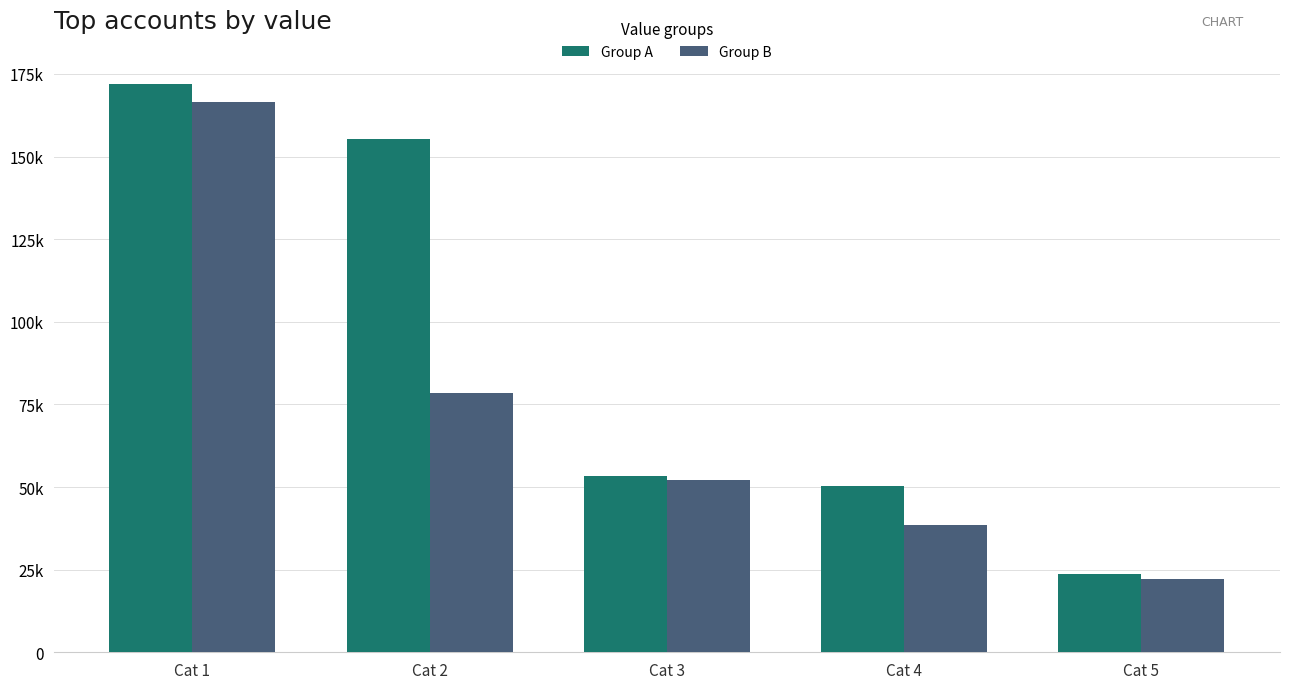

Where is Group B nearest to the value 94298?

Cat 2